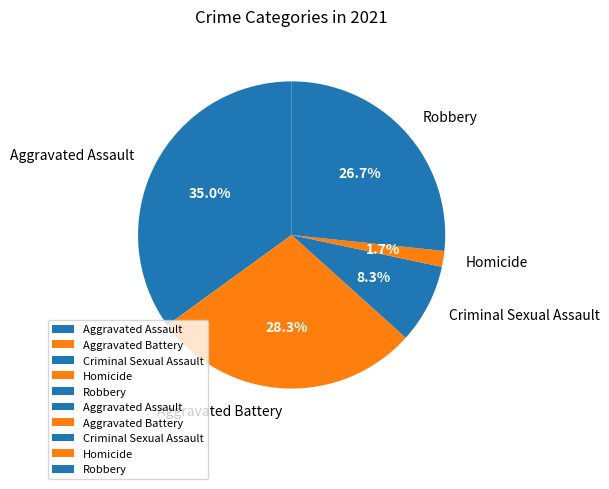

Does Aggravated Assault represent more than half of the total?

No